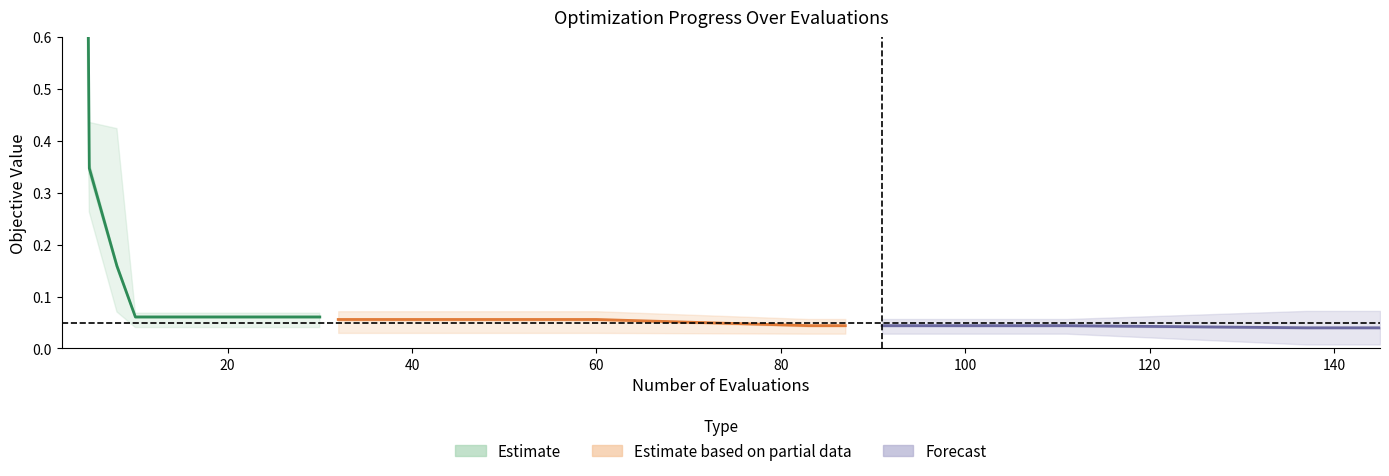

Rank the categories by best value from highest to lowest.

2, 4, 5, 8, 10, 14, 18, 22, 26, 30, 32, 36, 40, 44, 48, 52, 56, 60, 83, 87, 91, 95, 99, 103, 107, 111, 137, 141, 145